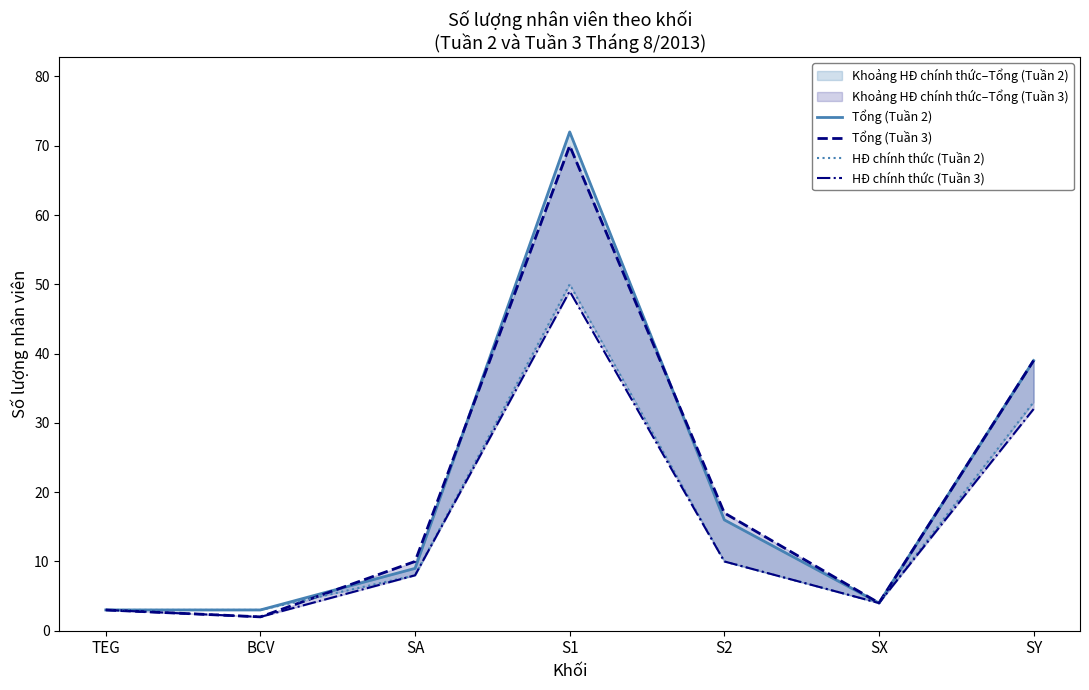

What is the minimum value for Tổng (Tuần 2)?

3